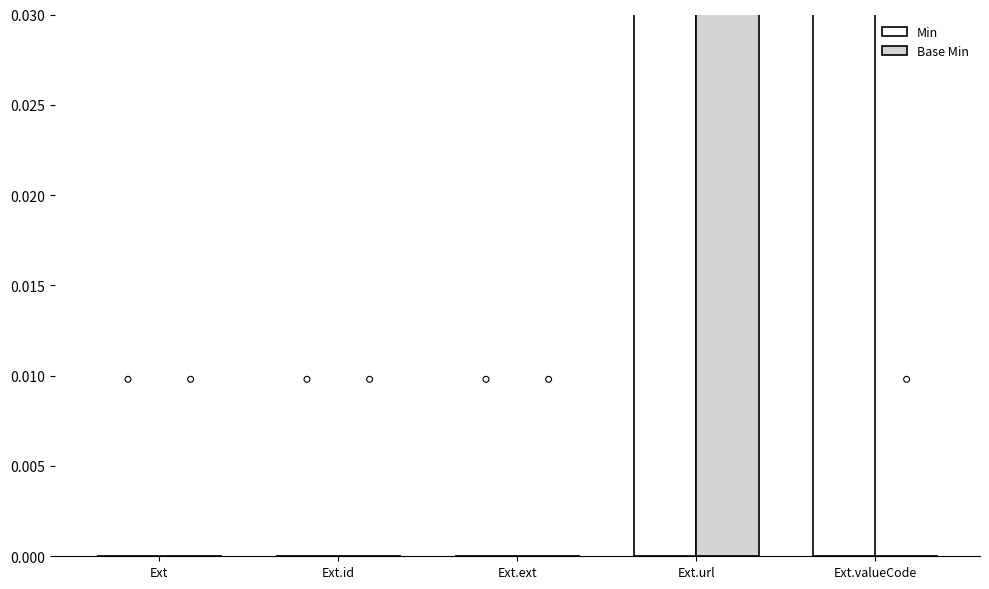

Which series has the largest total across all categories?

Min